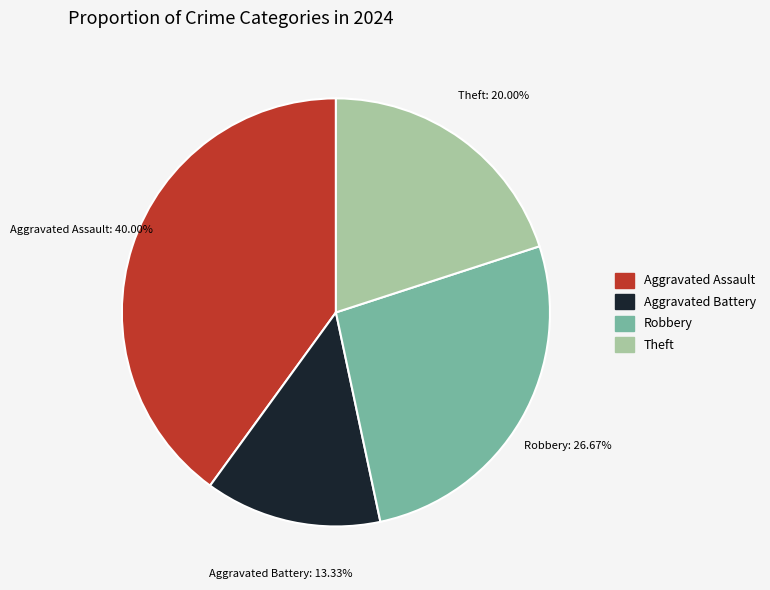

To the nearest percent, what is the average slice percentage?

25%